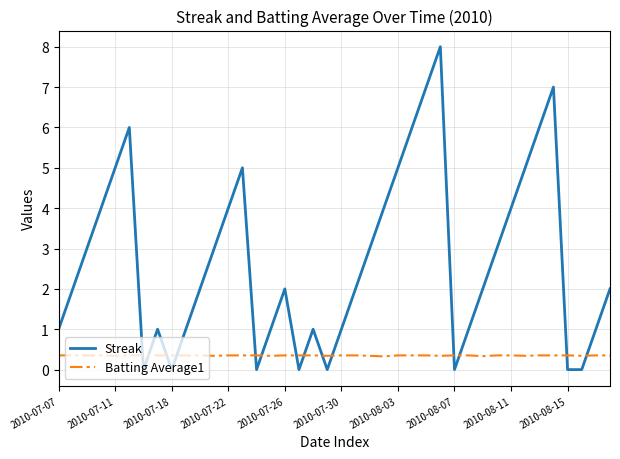

In Batting Average1, how many points are lower than both neighbors (excluding endpoints)?

9